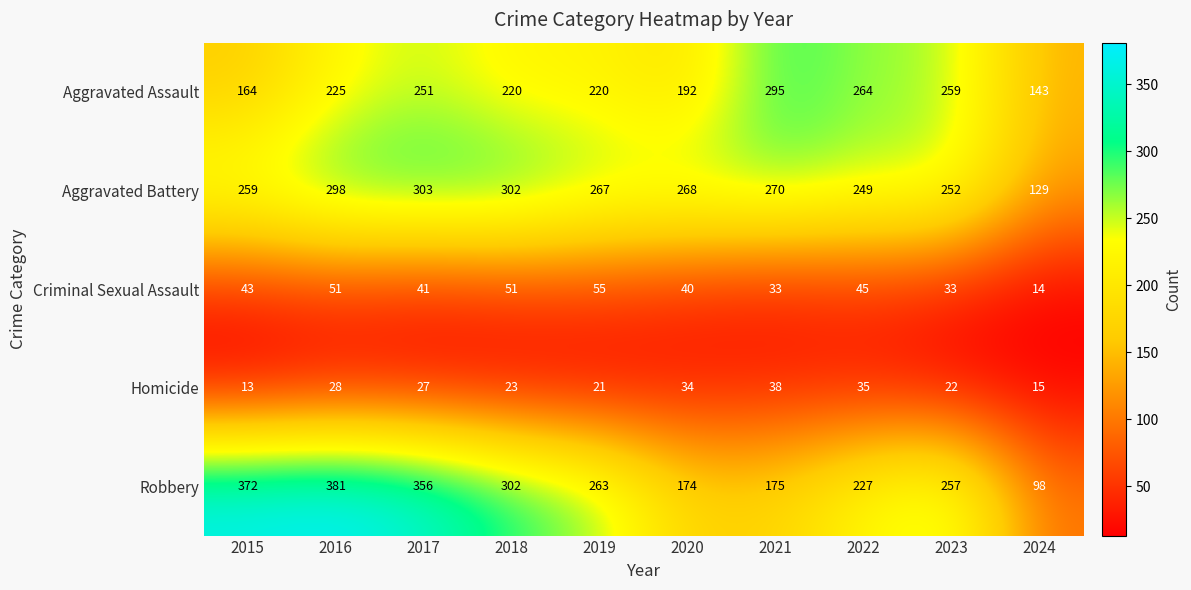

At which category is the sum across all series the highest?

2016